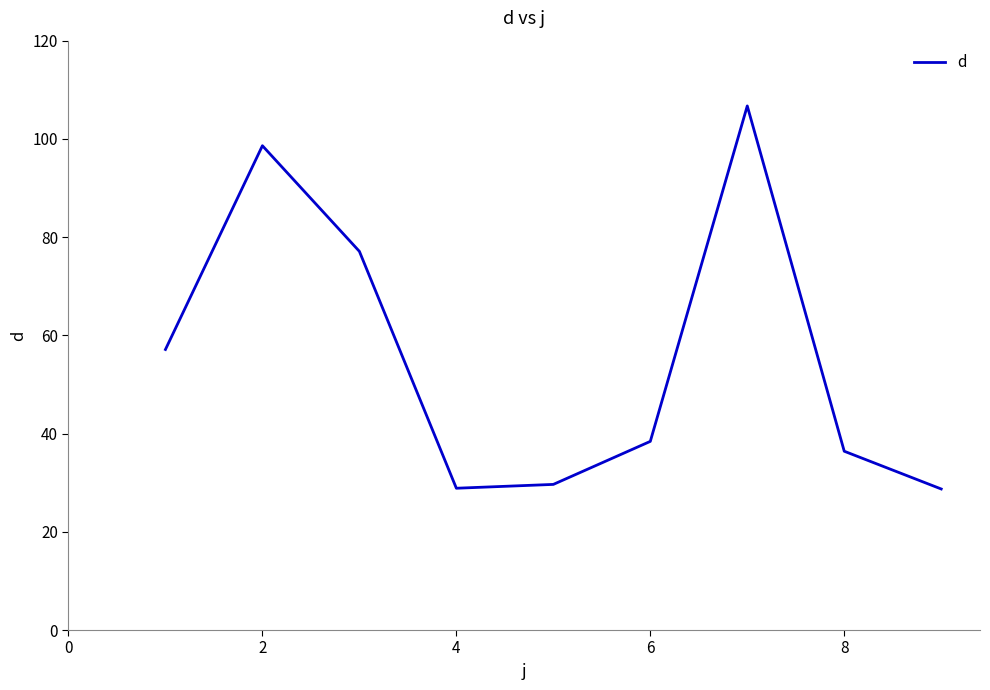

What is the smallest value displayed?

28.7